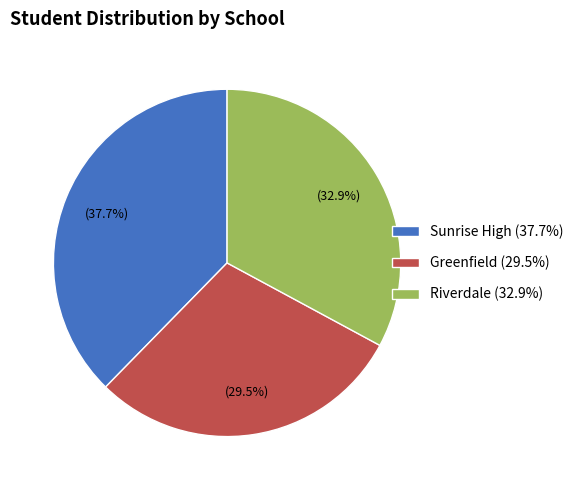

How many segments does this pie chart have?

3